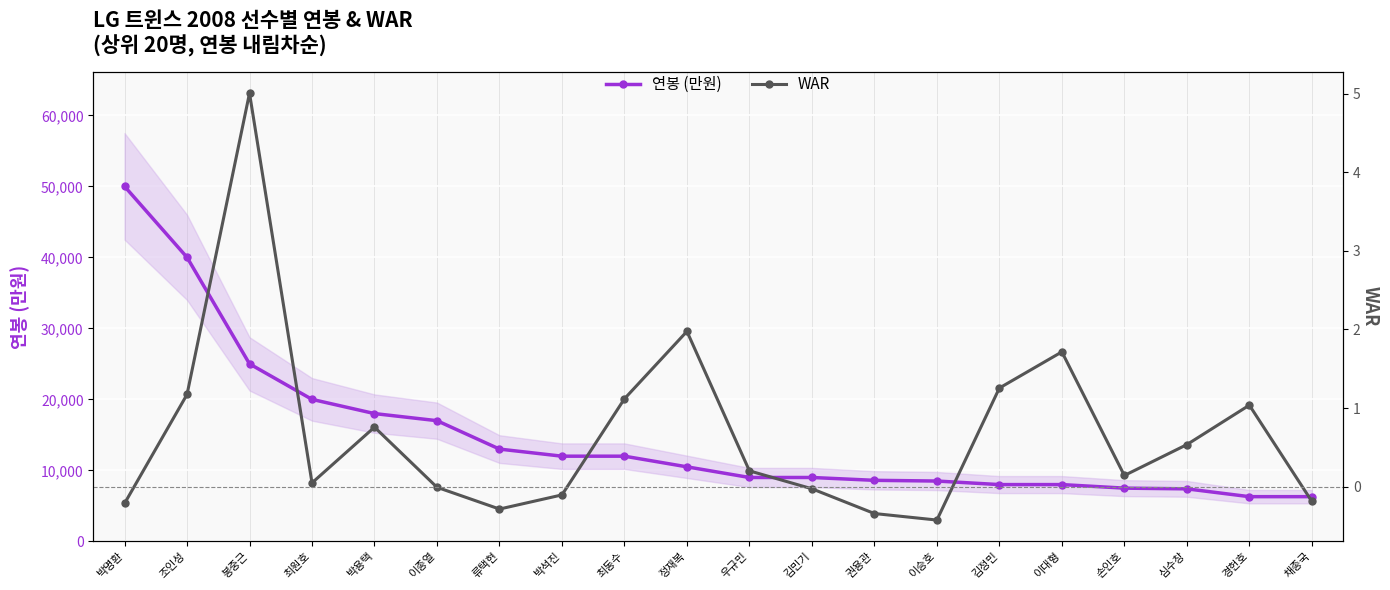

Rank the series by their average value, from highest to lowest.

연봉 (만원), WAR